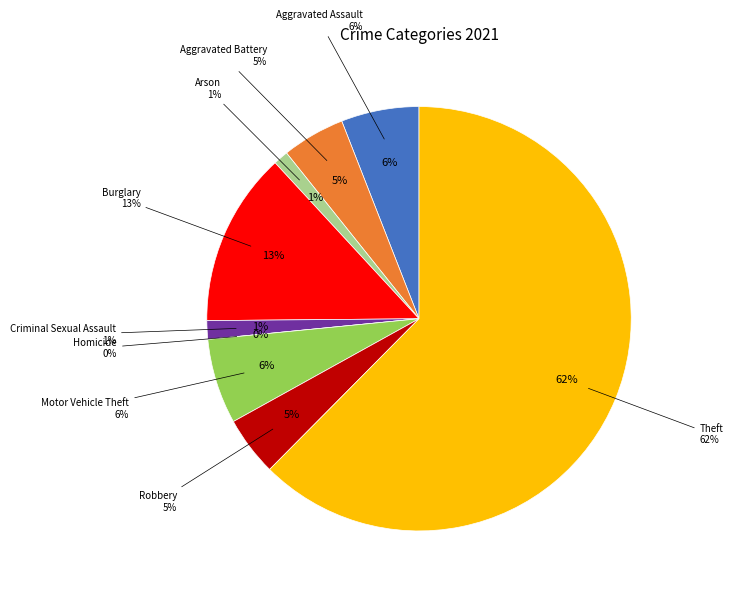

Count the number of slices in the pie.

9